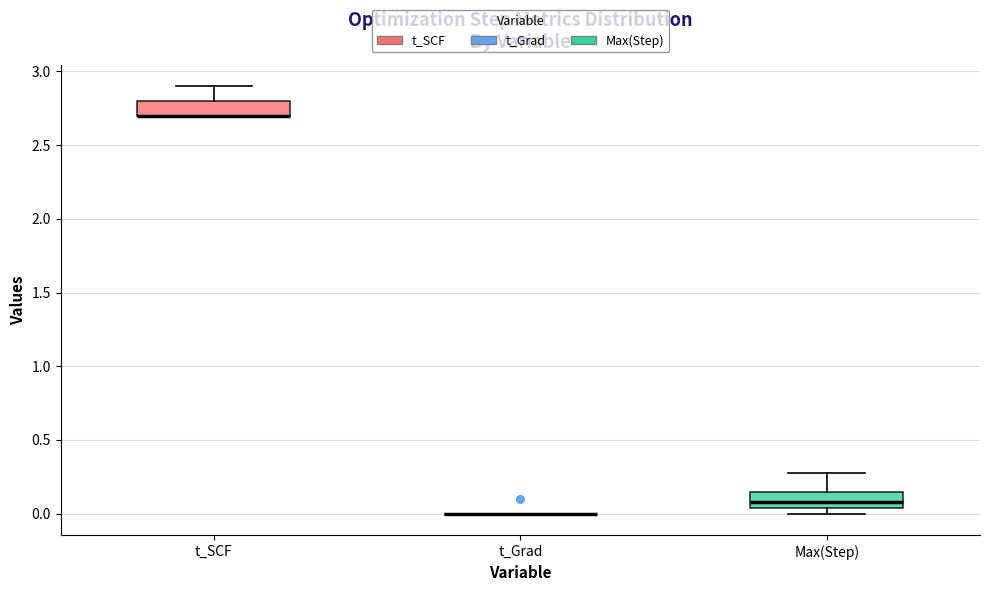

Reading left to right, transcribe this box plot: for each box, give where its median line is, the range the box spans, and where its two whiskers end, as read against the y-axis. The values are not printed on the chart, so give them approximately, as read against the axis.

t_SCF: median 2.70 (drawn on the box's lower edge), box 2.70 to 2.80, whiskers 2.70 to 2.90
t_Grad: box collapsed to a line at 0.00, whiskers 0.00 to 0.00
Max(Step): median 0.10, box 0.05 to 0.15, whiskers 0.00 to 0.25